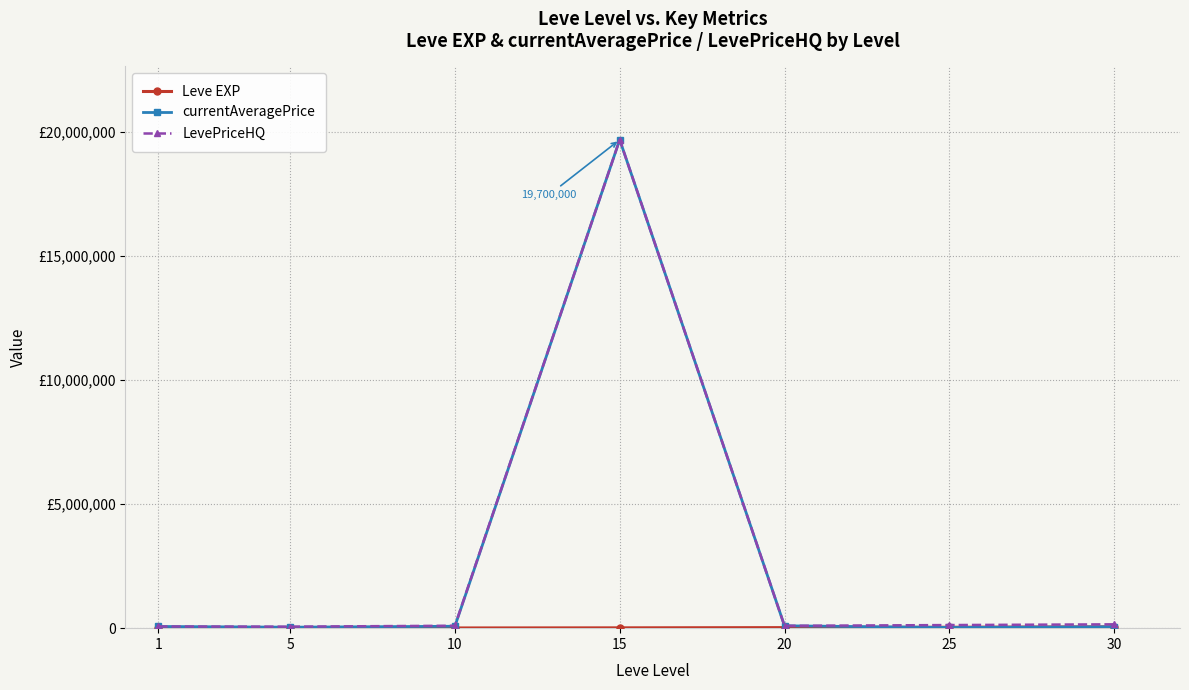

What is the value of the currentAveragePrice point at the 6th from the left?

27846.2